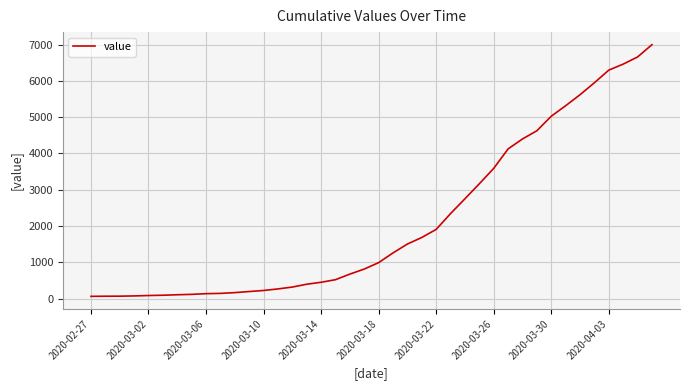

What is the difference between the maximum and minimum values?

6931